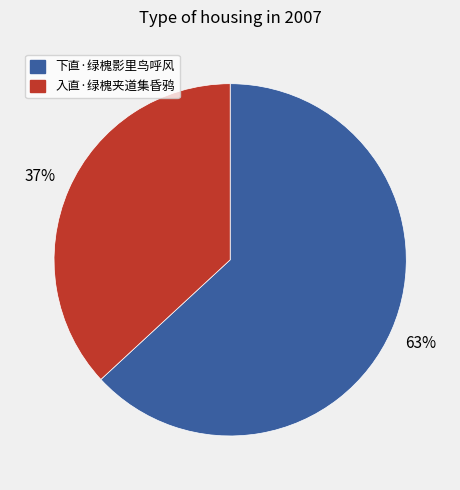

Which slice is the smallest?

入直·绿槐夹道集昏鸦